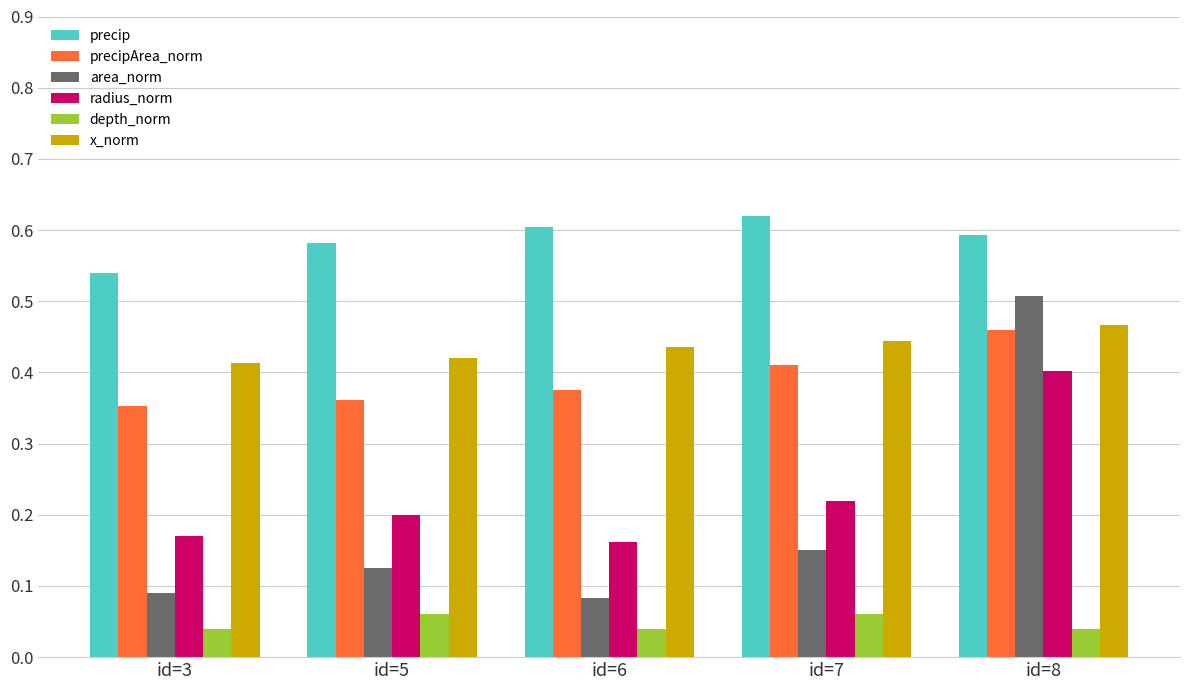

At which label does precipArea_norm reach its minimum?

id=3